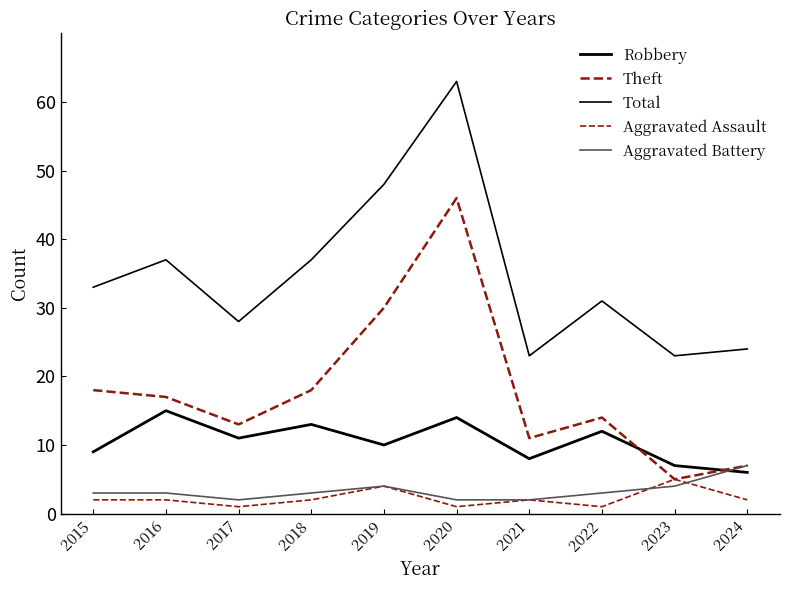

Read the Total value at 2019, to the nearest 10.

50